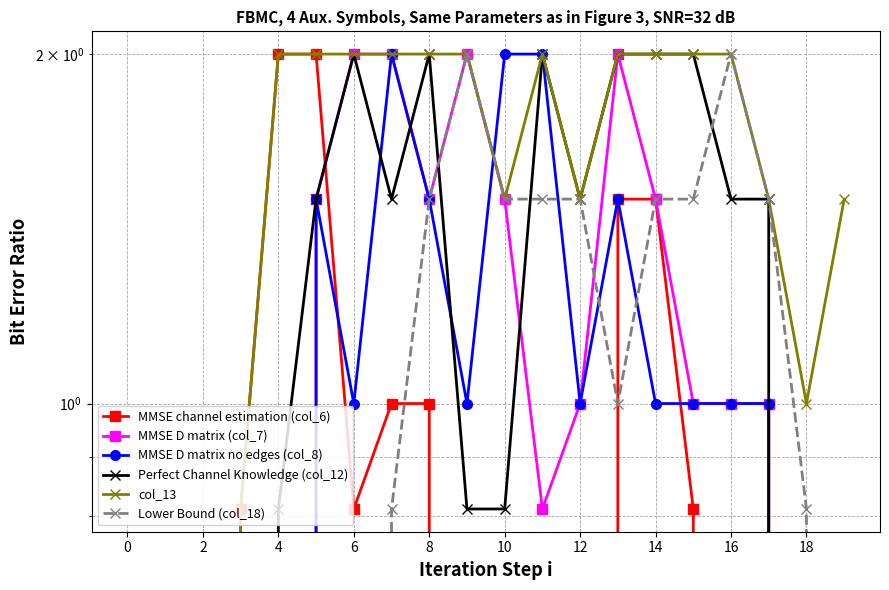

Which series has the largest total across all categories?

col_13